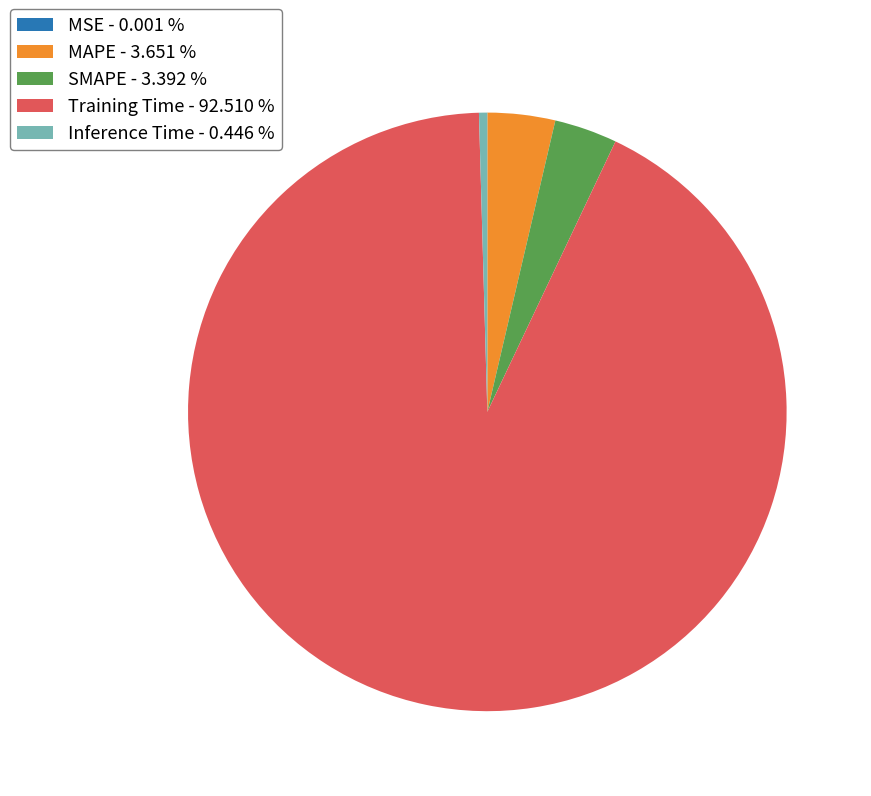

Between Training Time - 92.510 % and SMAPE - 3.392 %, which is larger?

Training Time - 92.510 %